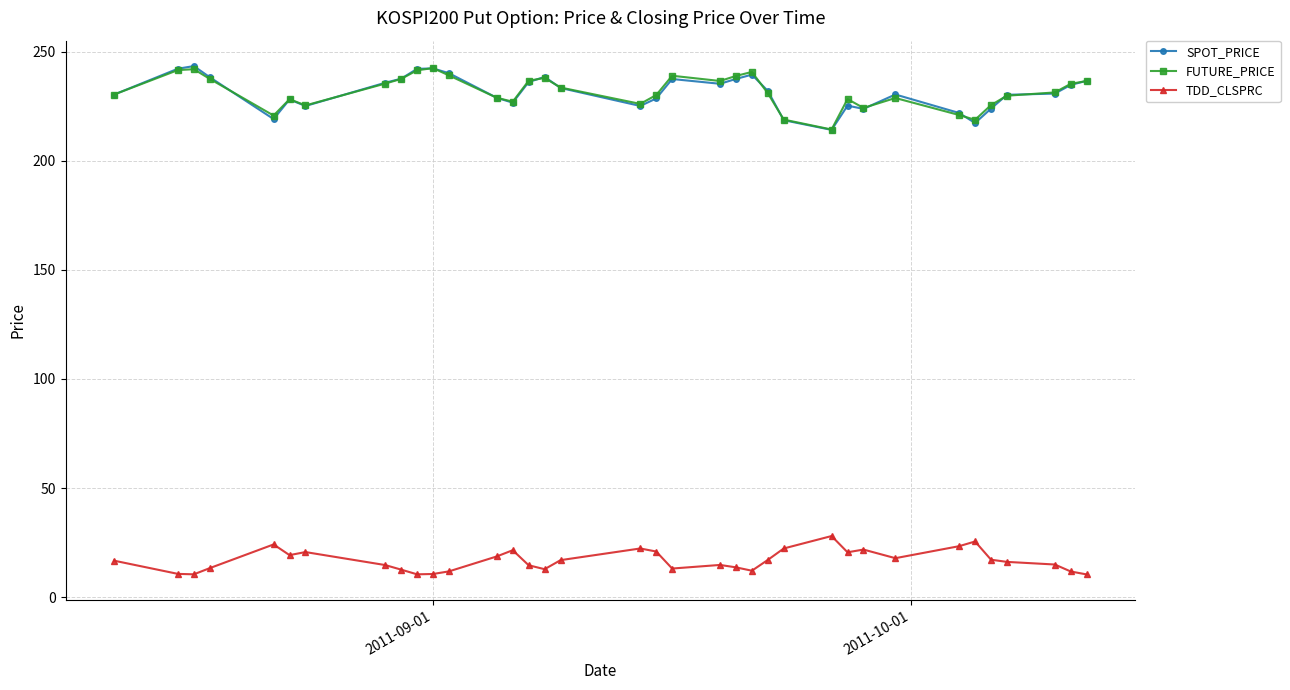

What is the value of the SPOT_PRICE point at the 4th from the left?

238.3